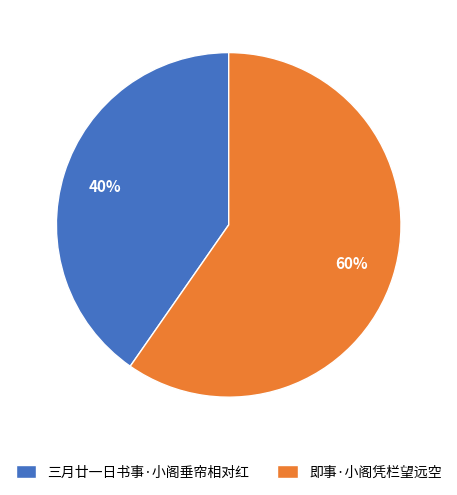

Which slice is the smallest?

三月廿一日书事·小阁垂帘相对红